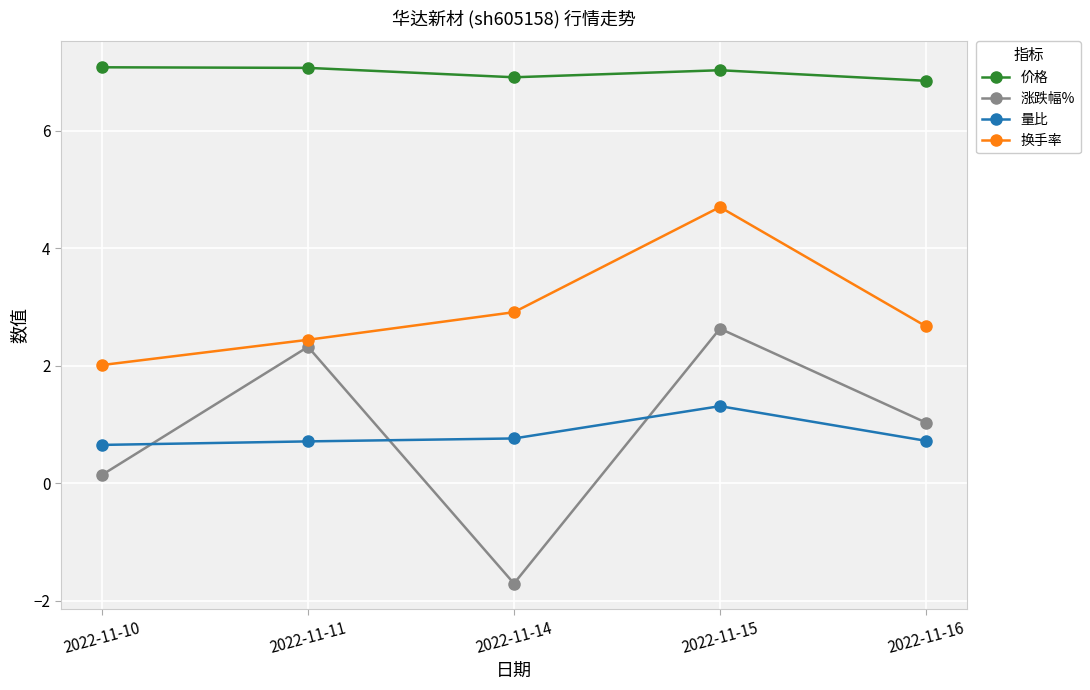

What is the spread (max minus min) of values at 2022-11-16?

6.1